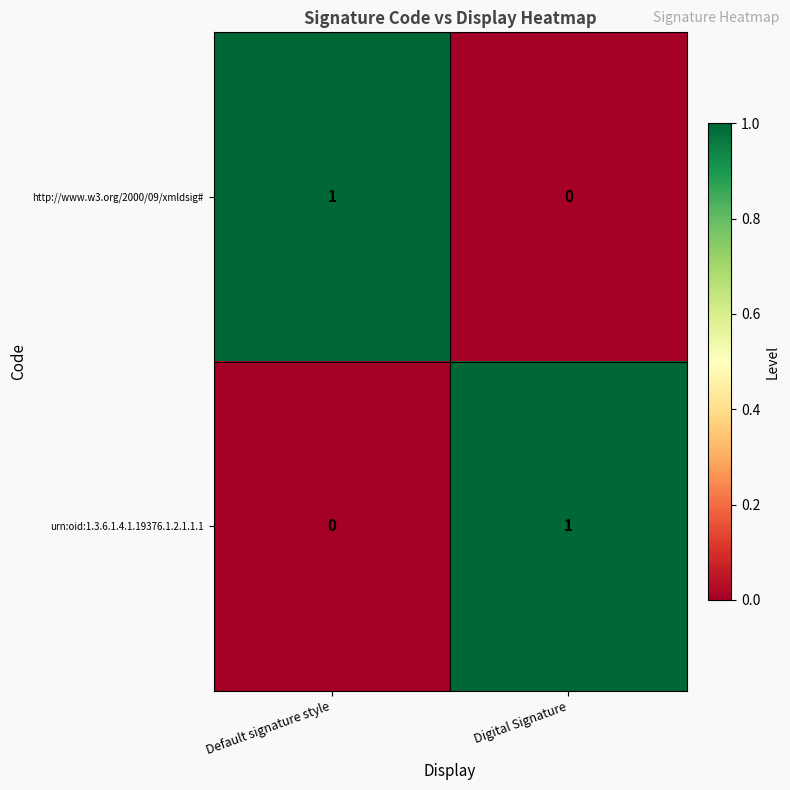

The value of http://www.w3.org/2000/09/xmldsig# at Digital Signature is -1. True or false?

False